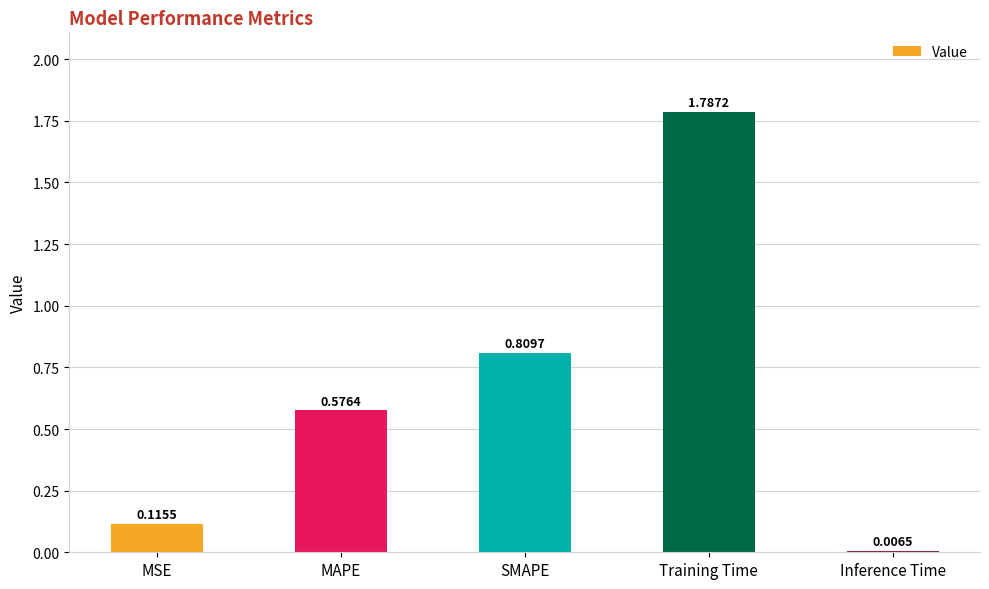

Which has a higher value, MSE or SMAPE?

SMAPE